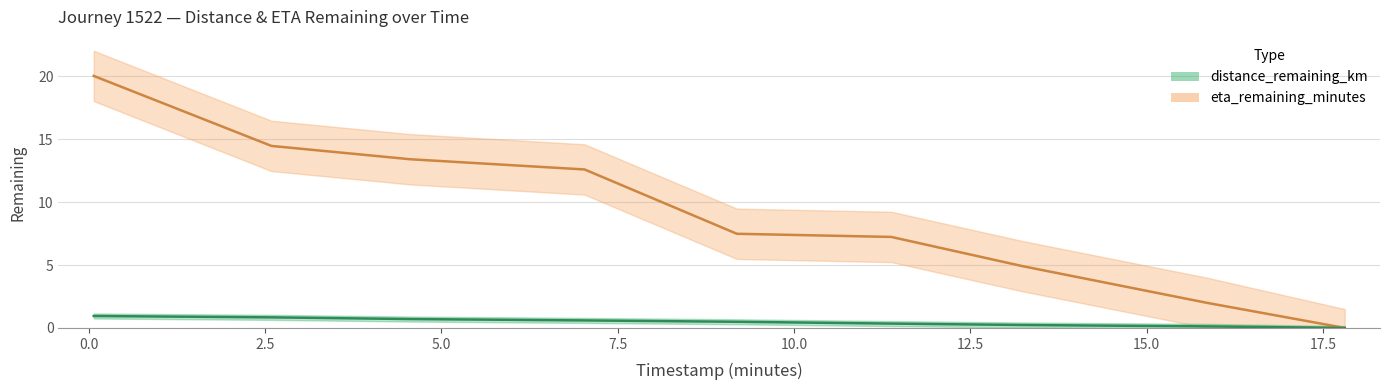

True or false: eta_remaining_minutes has more than 1 interior local peaks.

False